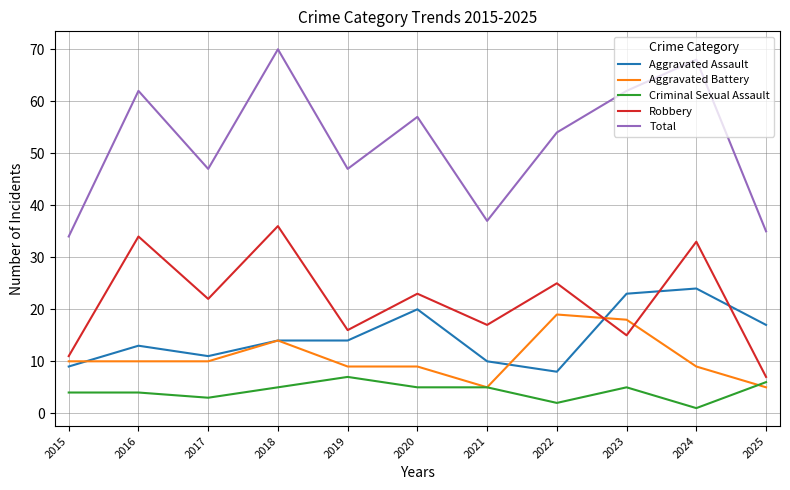

What are all the series names shown in the legend?

Aggravated Assault, Aggravated Battery, Criminal Sexual Assault, Robbery, Total